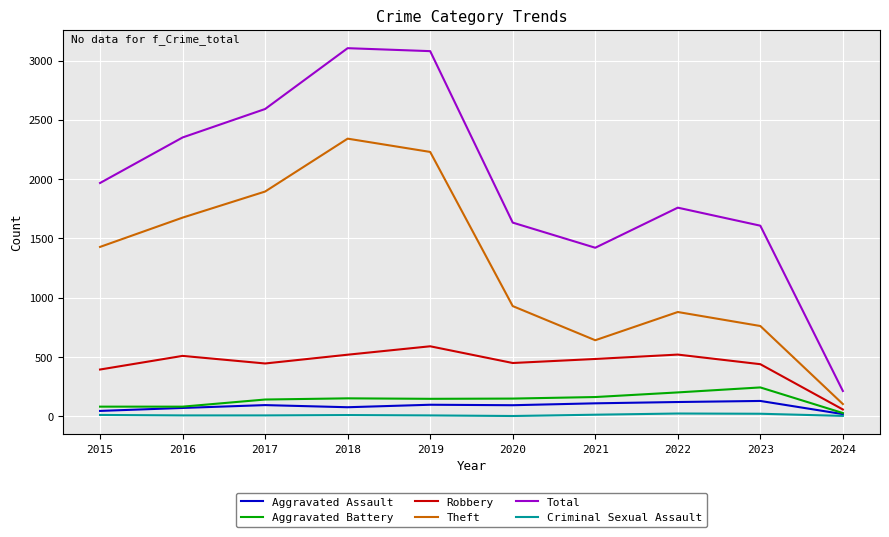

Is it true that Criminal Sexual Assault equals 12 at 2015?

True